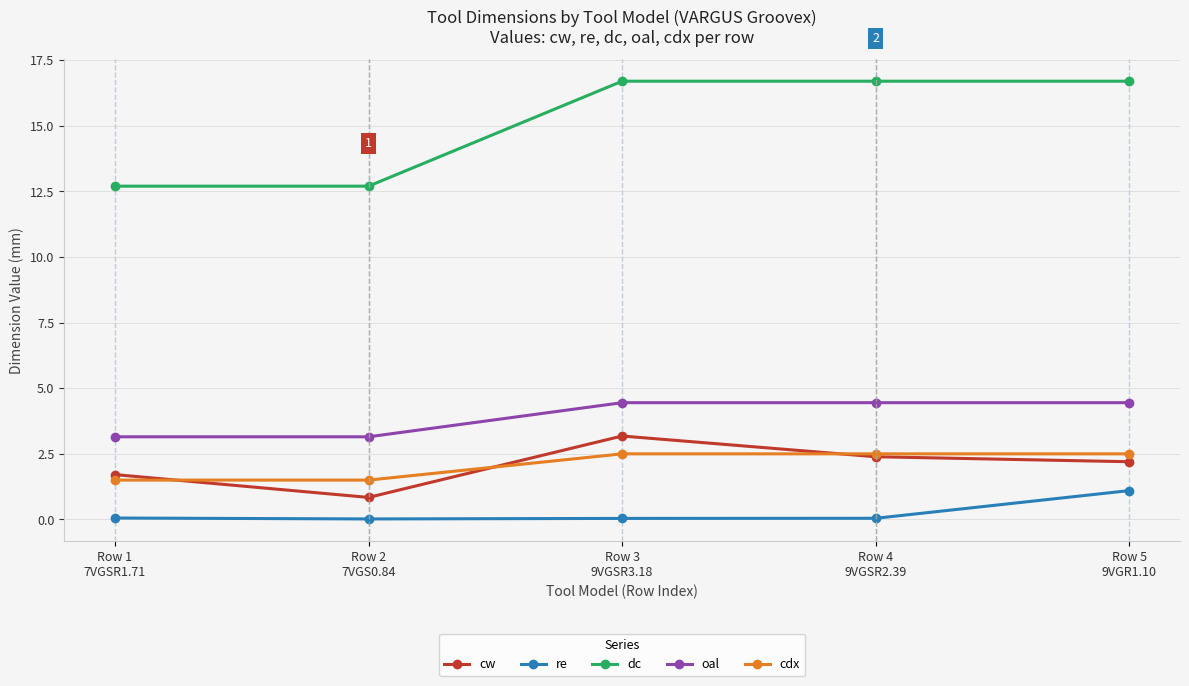

True or false: oal and re intersect in this chart.

False